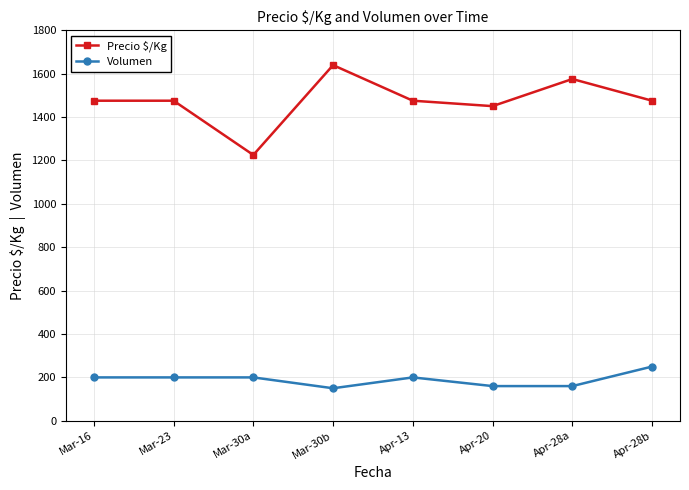

What is the maximum value shown in the chart?

1639